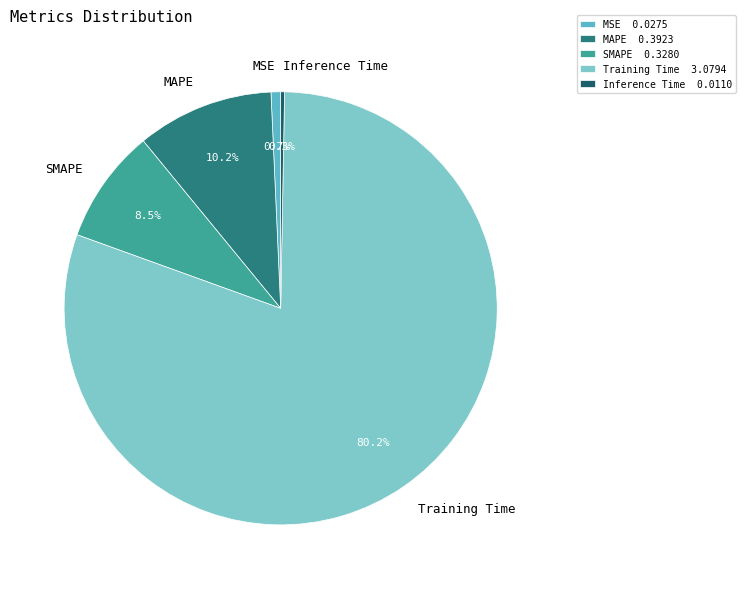

How many slices are in this pie chart?

5